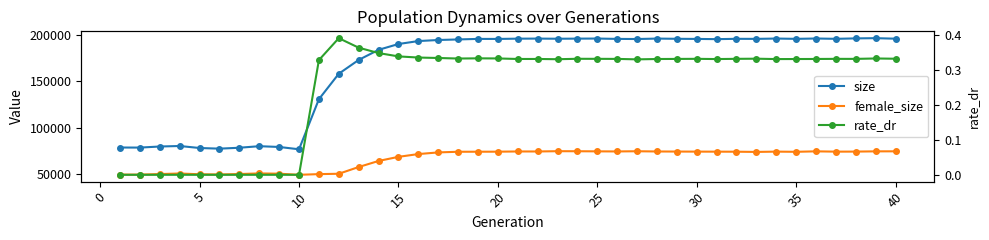

What is the average value of the rate_dr series?

0.3